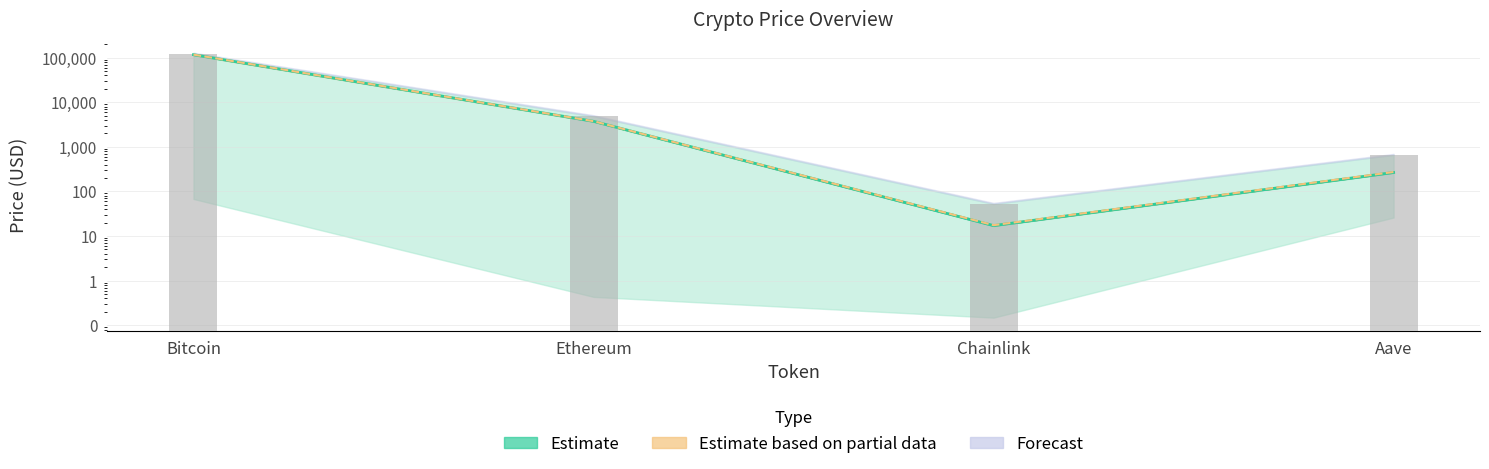

Reading left to right, what are all the values shown in this chart?

Price line: Bitcoin=116584.0	Ethereum=3740.9	Chainlink=17.1	Aave=266.6
Price 24h ago line: Bitcoin=117088.0	Ethereum=3765.1	Chainlink=17.5	Aave=273.3
All Time High: Bitcoin=122838.0	Ethereum=4878.3	Chainlink=52.7	Aave=661.7